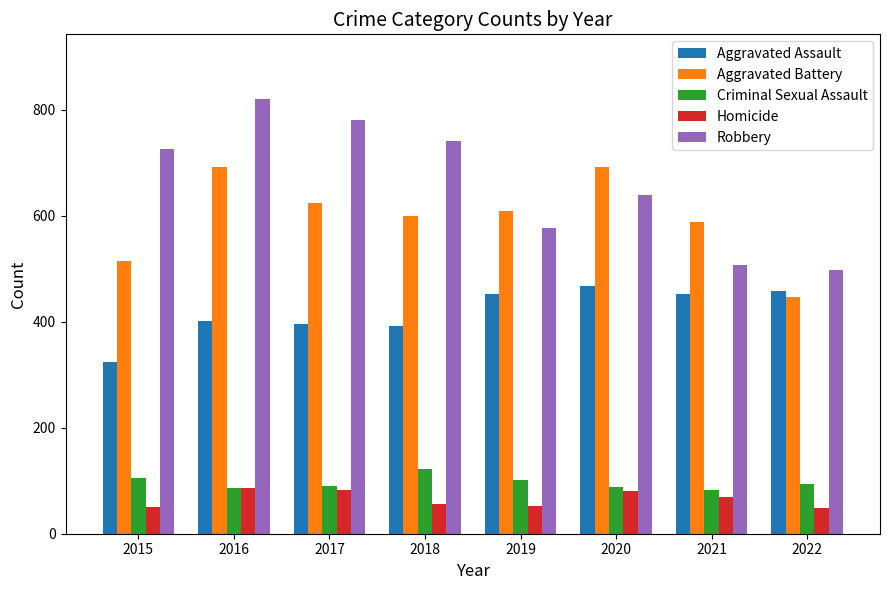

Which series changed the most between 2015 and 2020?

Aggravated Battery